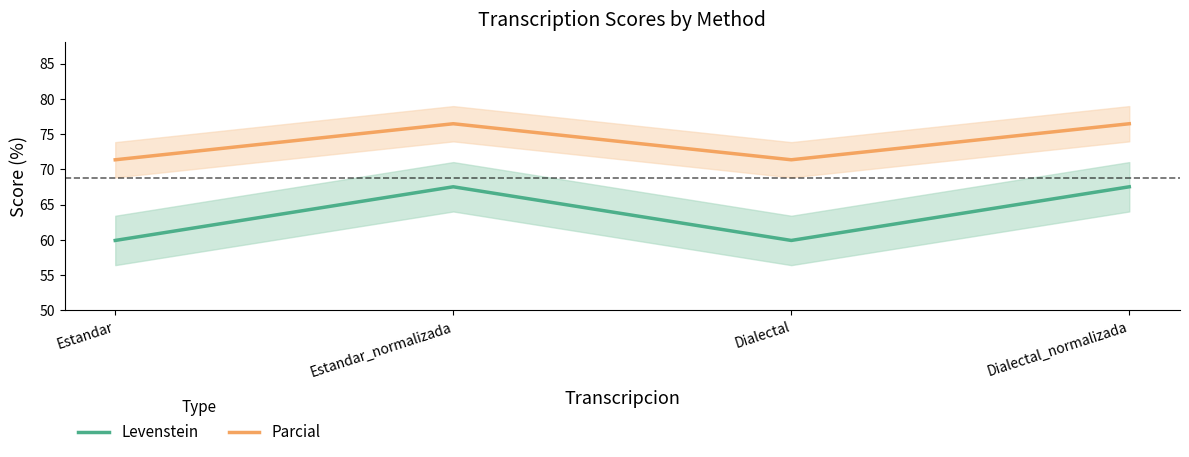

How many interior local valleys does the Levenstein series have?

1